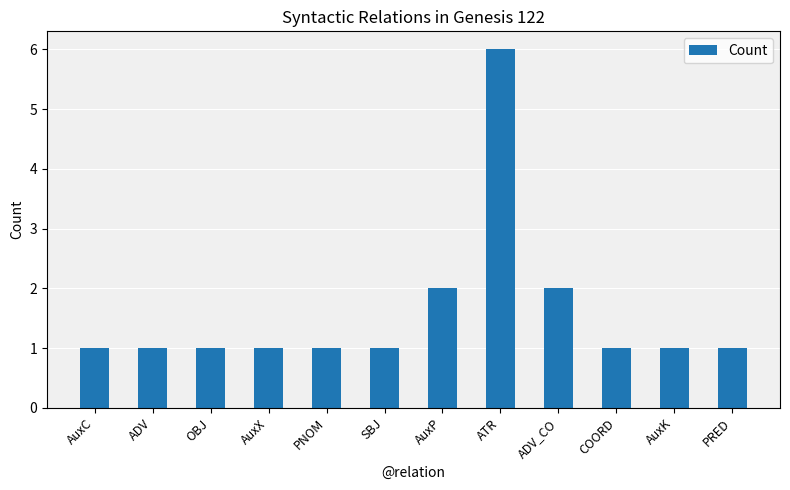

What is the maximum value shown in the chart?

6